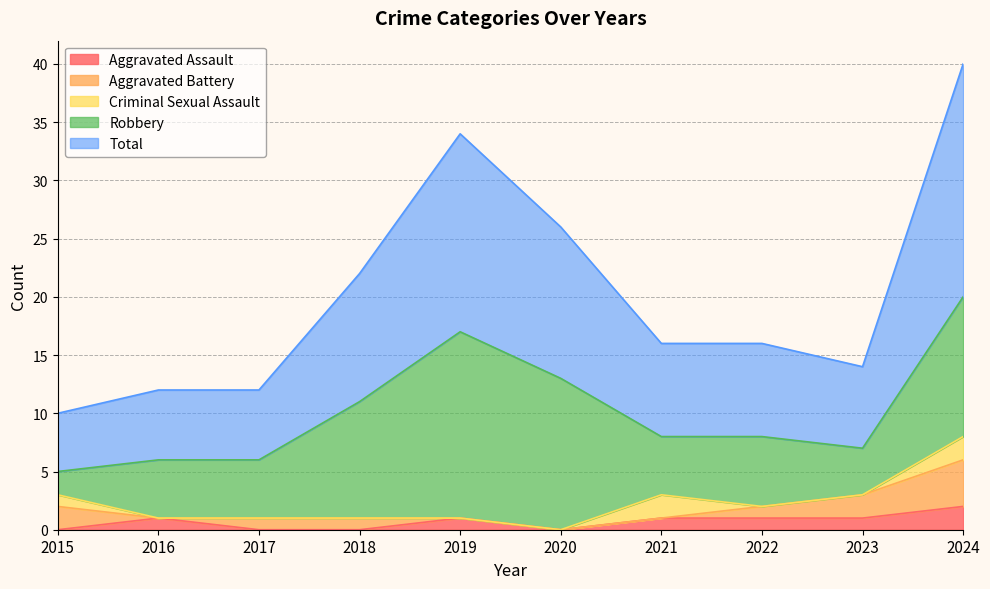

Is the value of Criminal Sexual Assault at 2024 greater than the value of Aggravated Assault at 2015?

Yes